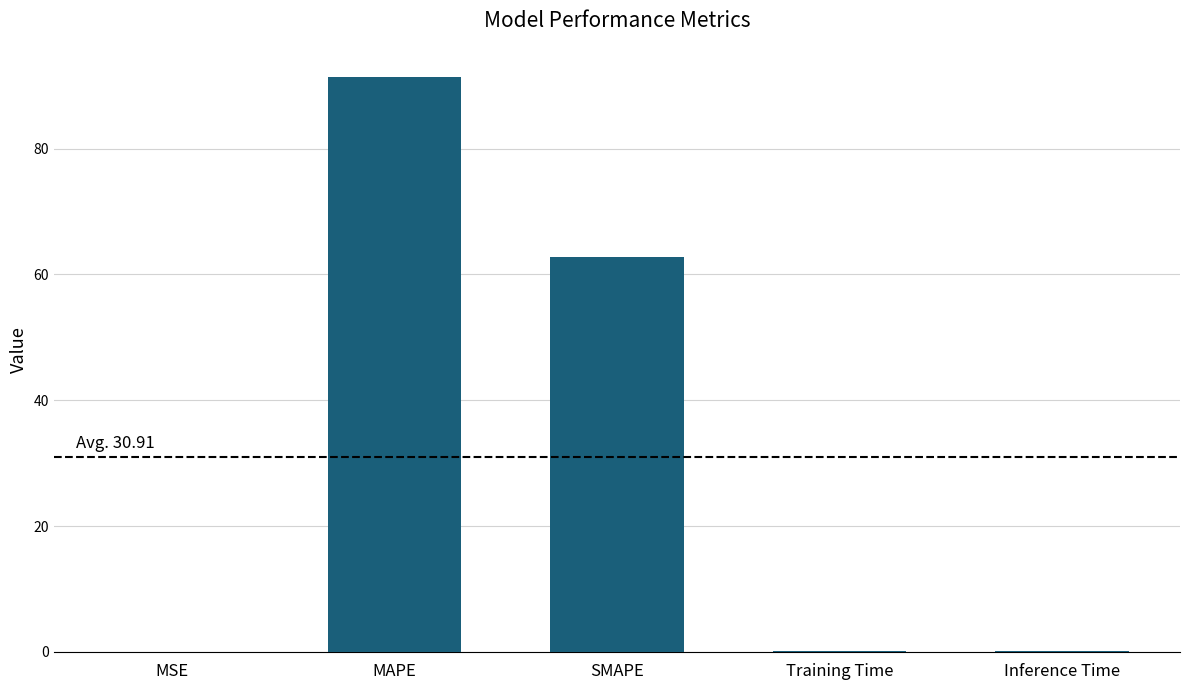

At which label is the value closest to 45?

SMAPE